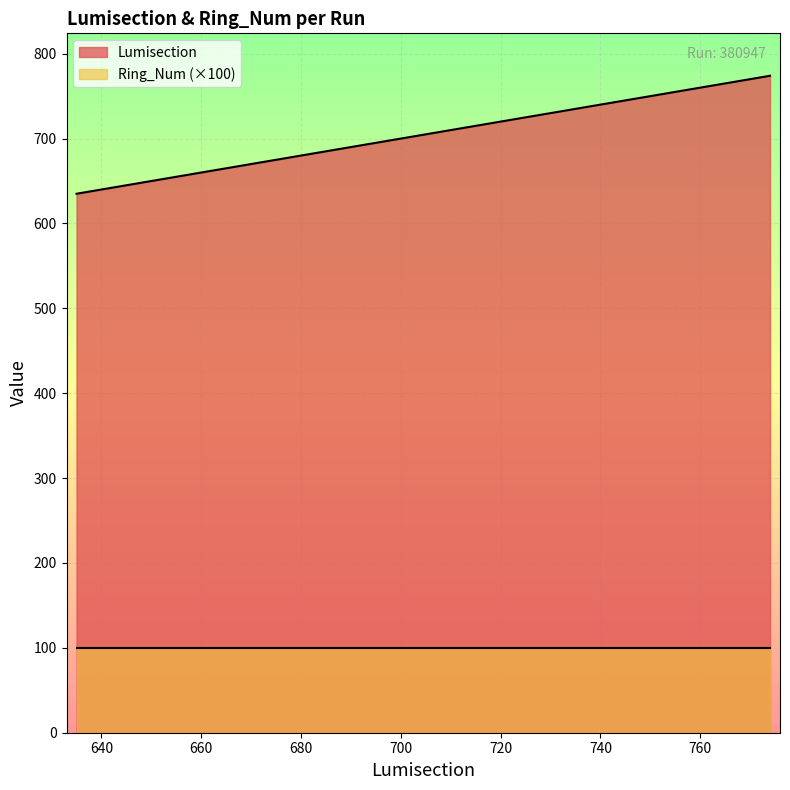

What is the sum of all values?

3455